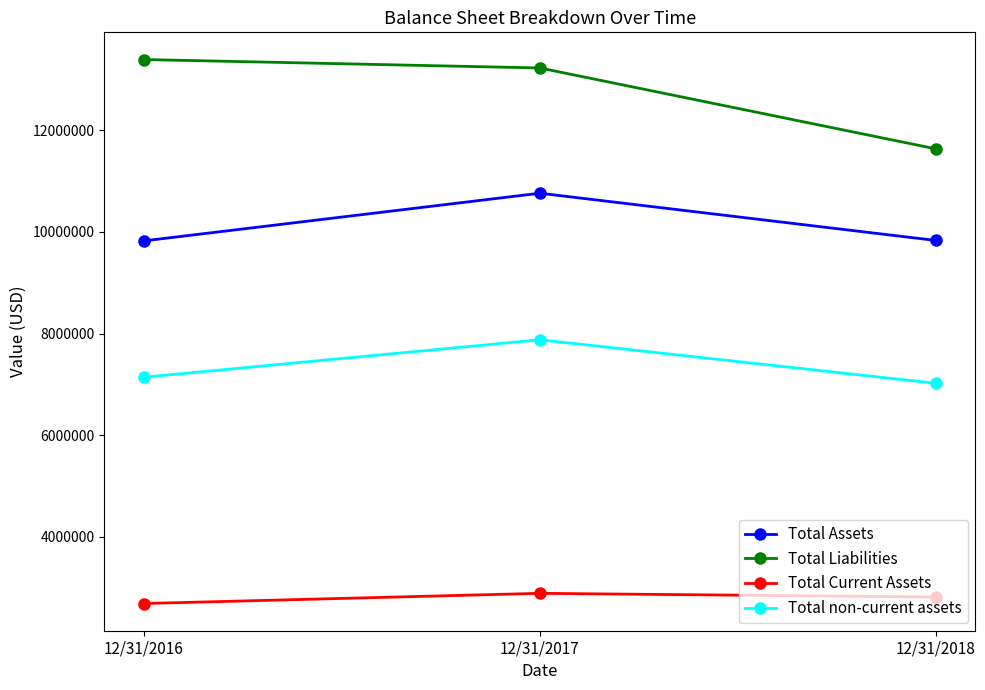

Which series has the largest total across all categories?

Total Liabilities